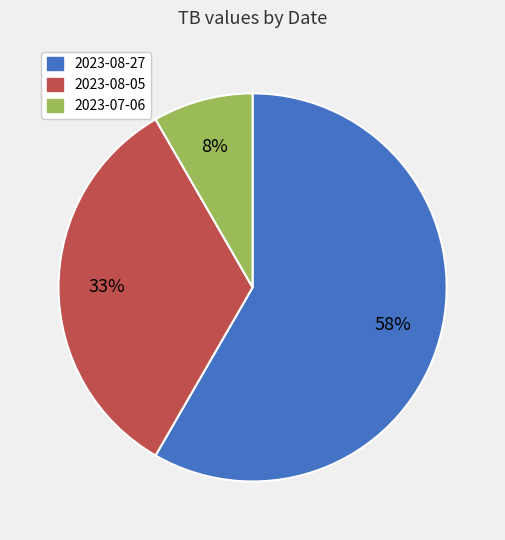

How many segments does this pie chart have?

3